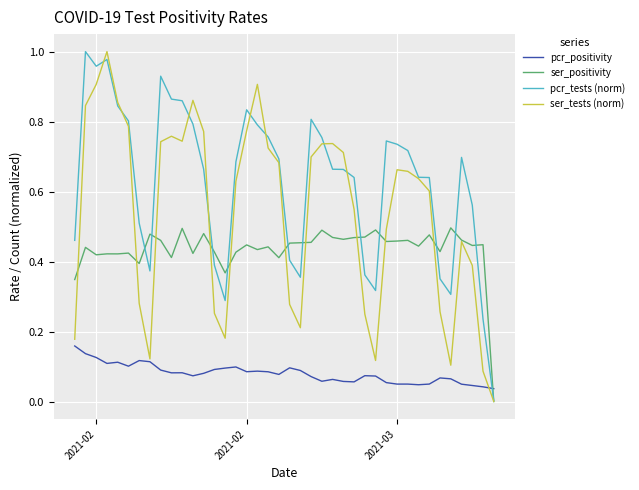

Which series has the largest total across all categories?

pcr_tests (norm)